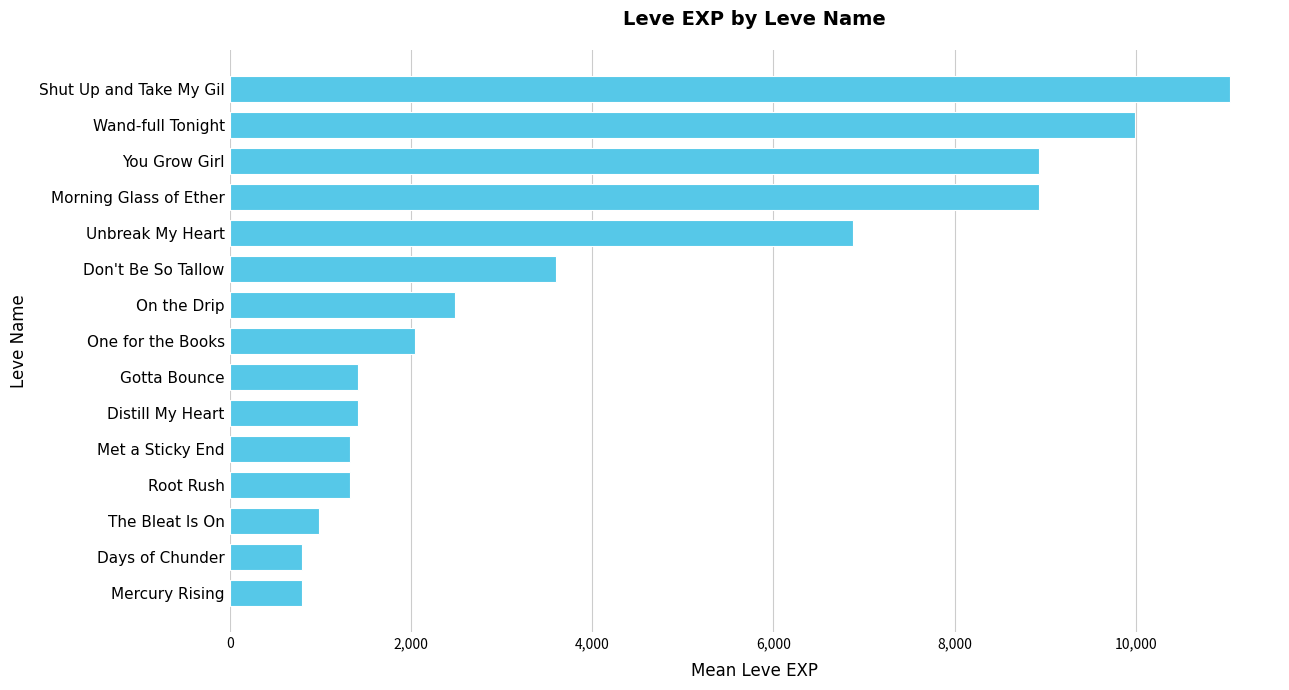

Is it true that the value at Shut Up and Take My Gil is 11040?

True